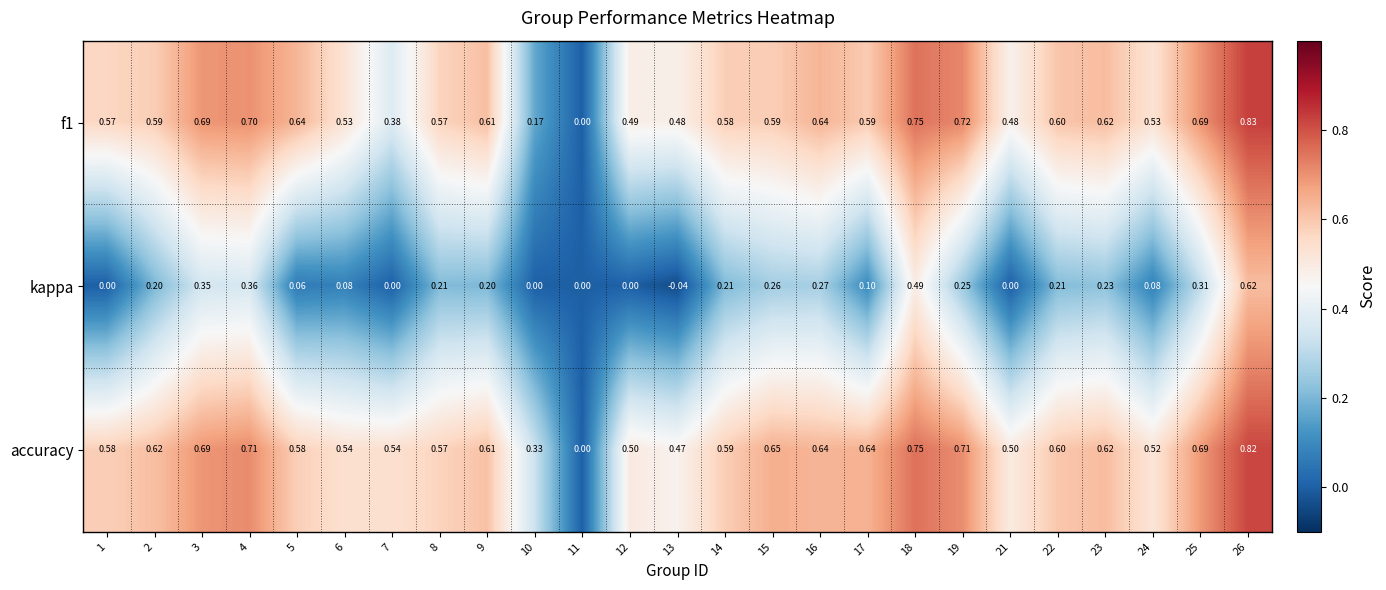

Which series has the largest total across all categories?

accuracy